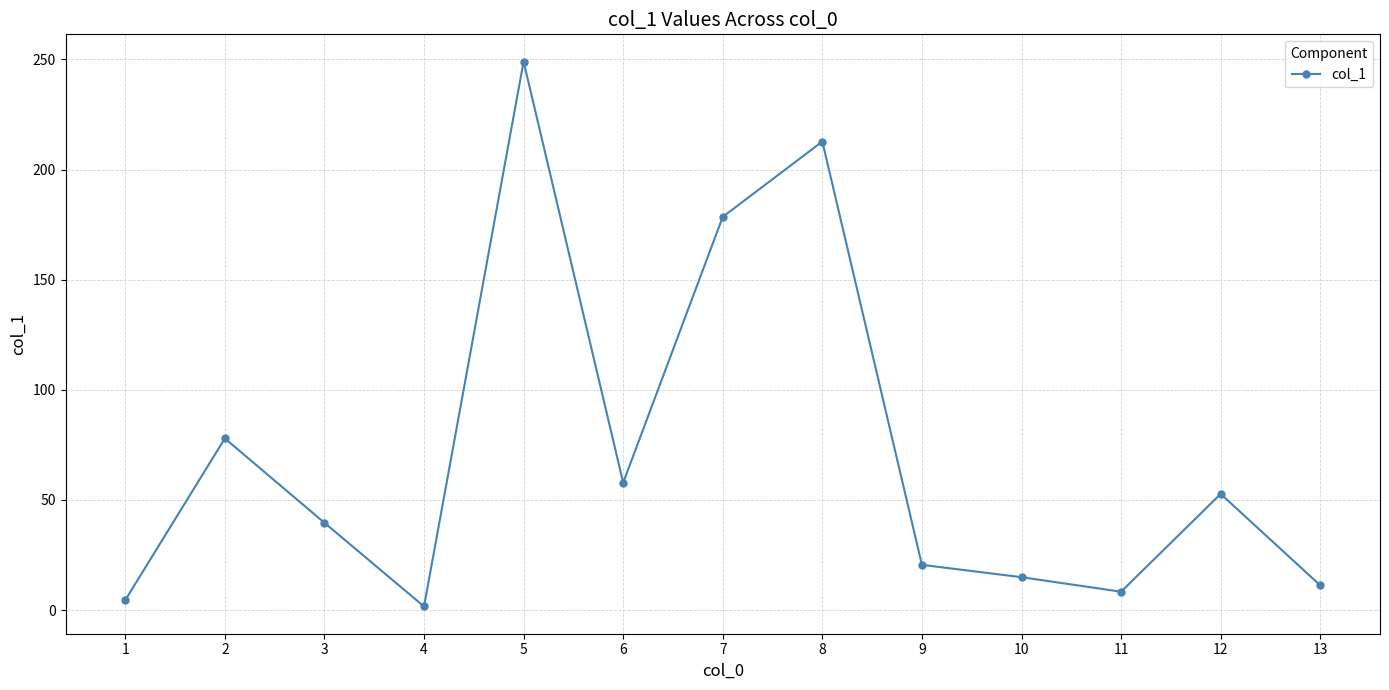

How many lines are shown in the chart?

1